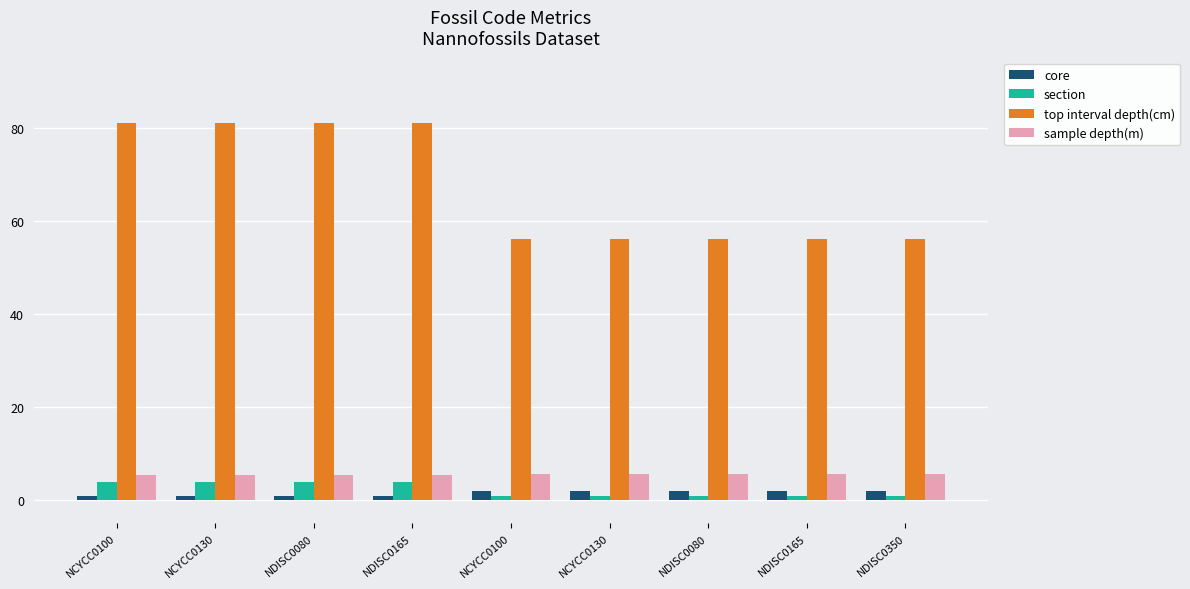

List the labels in order of top interval depth(cm) value, smallest first.

NCYCC0100, NCYCC0130, NDISC0080, NDISC0165, NDISC0350, NCYCC0100, NCYCC0130, NDISC0080, NDISC0165